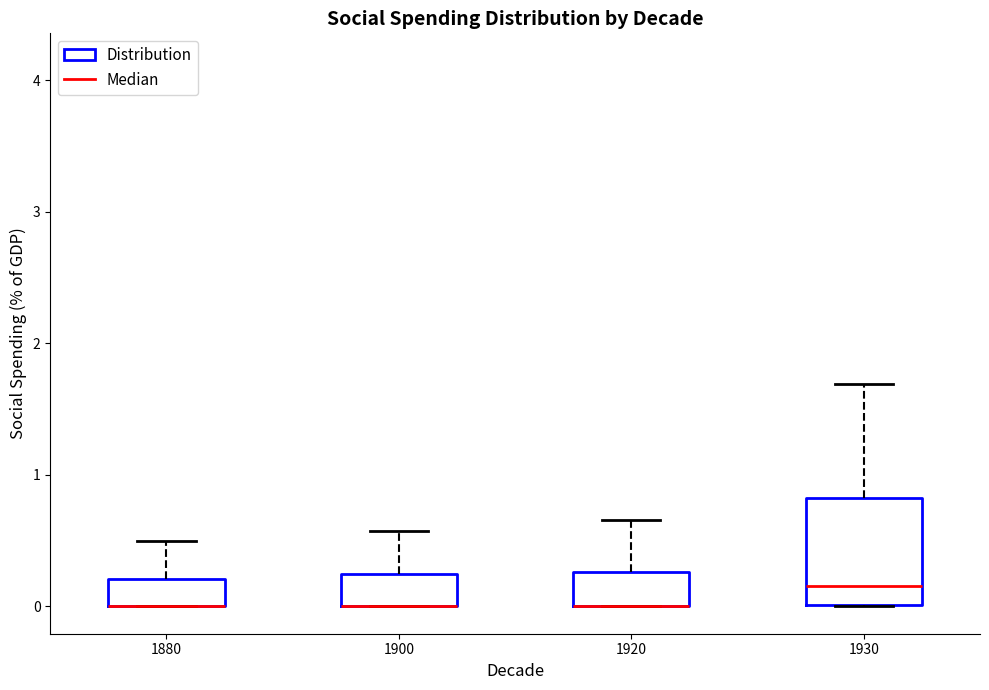

Where is the lower edge of the box at x = 1880 on the y-axis? The values are not printed on the chart, so give them approximately, as read against the axis.

0.0